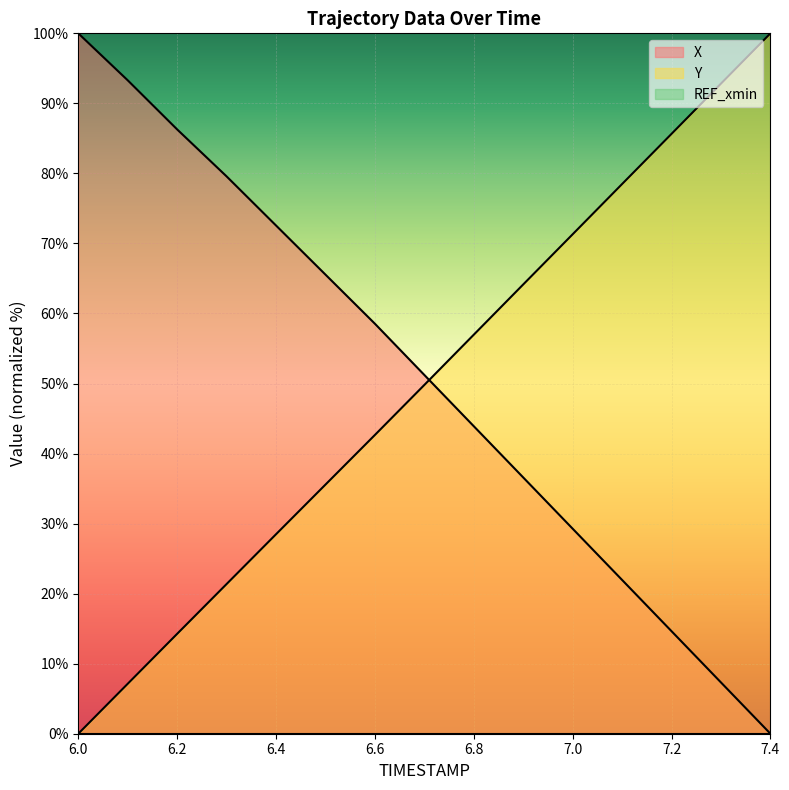

How many intersections are there between Y and X?

1